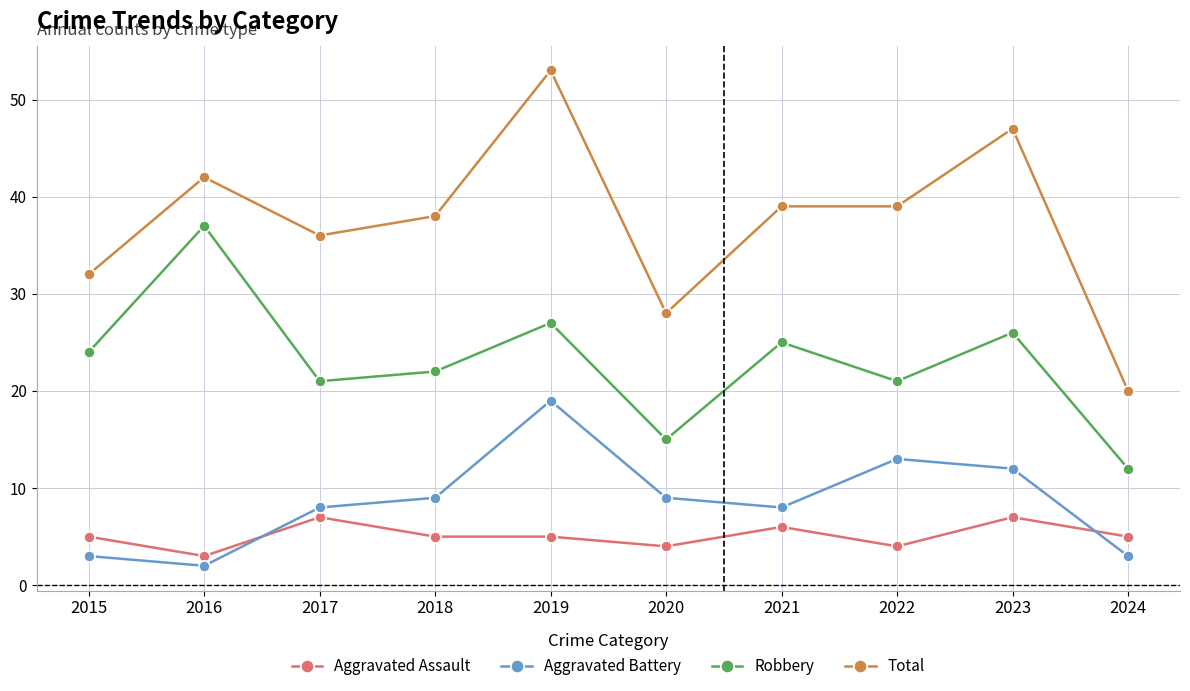

What is the total value across all series at 2016?

84